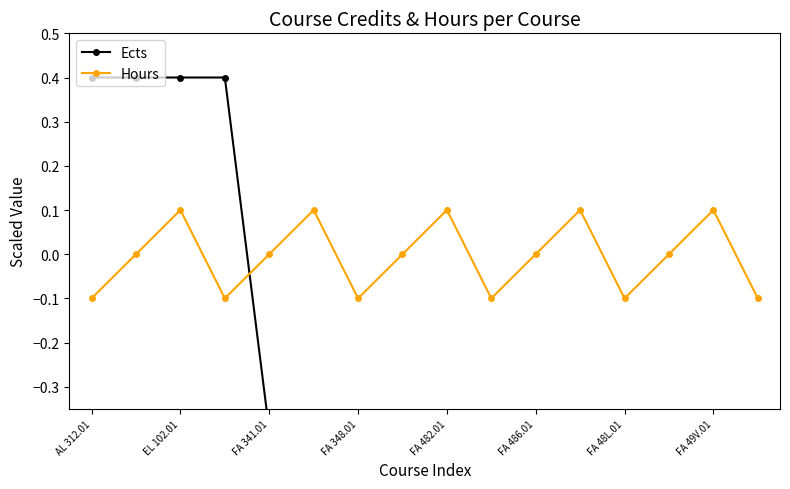

The Hours series shows -0.2 at FA 48L.01. True or false?

False